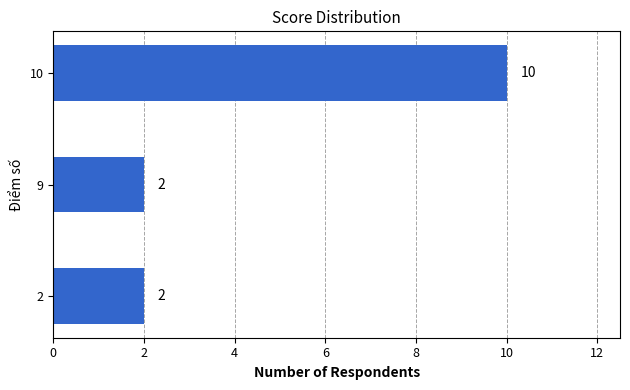

Reading bottom to top, transcribe all the data shown in this chart.

2	2	10